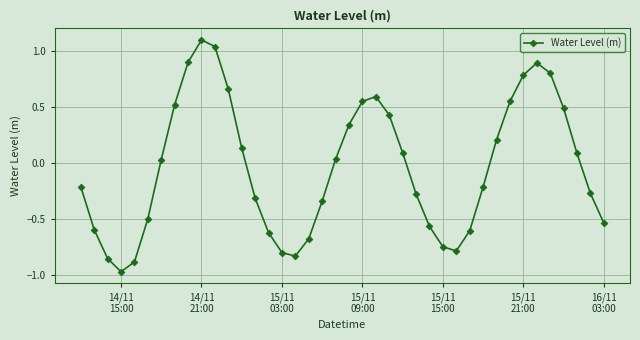

How many positive values are there?

20